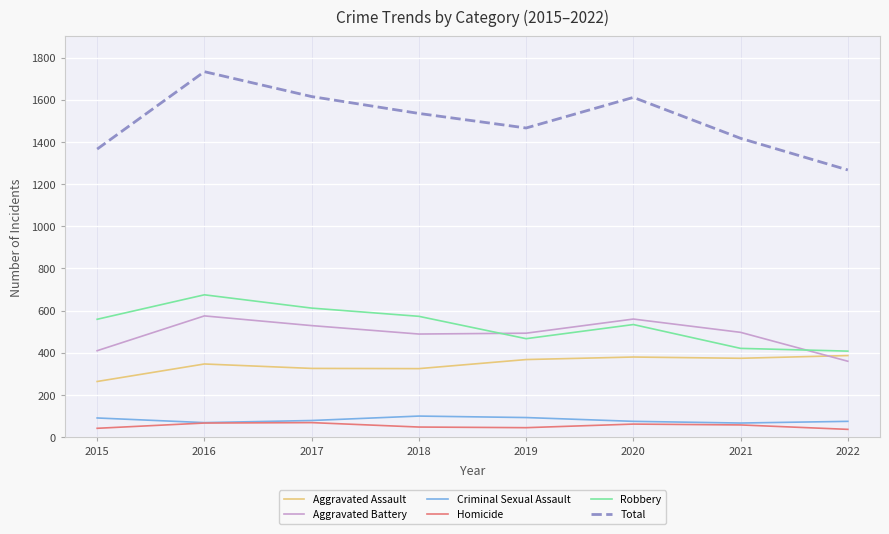

What is the sum of all Total values?

12010